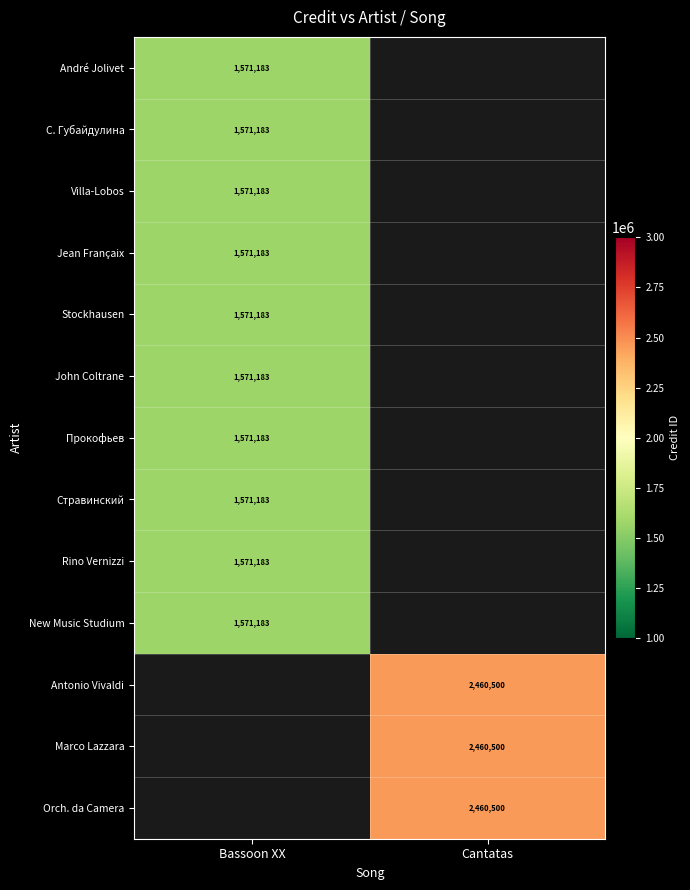

Is the value of Marco Lazzara at Cantatas greater than the value of André Jolivet at Bassoon XX?

Yes